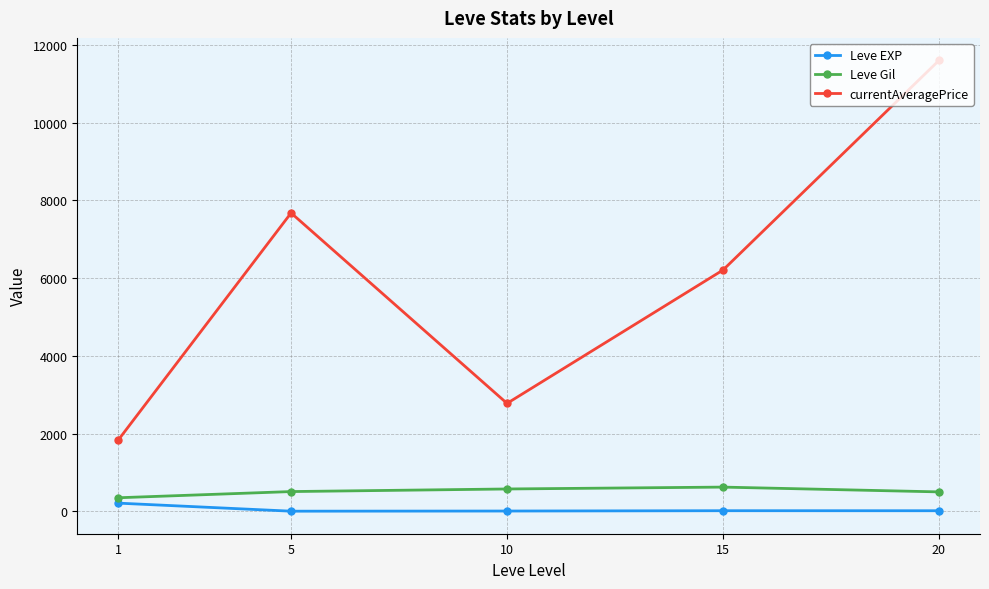

True or false: Leve EXP and Leve Gil intersect in this chart.

False